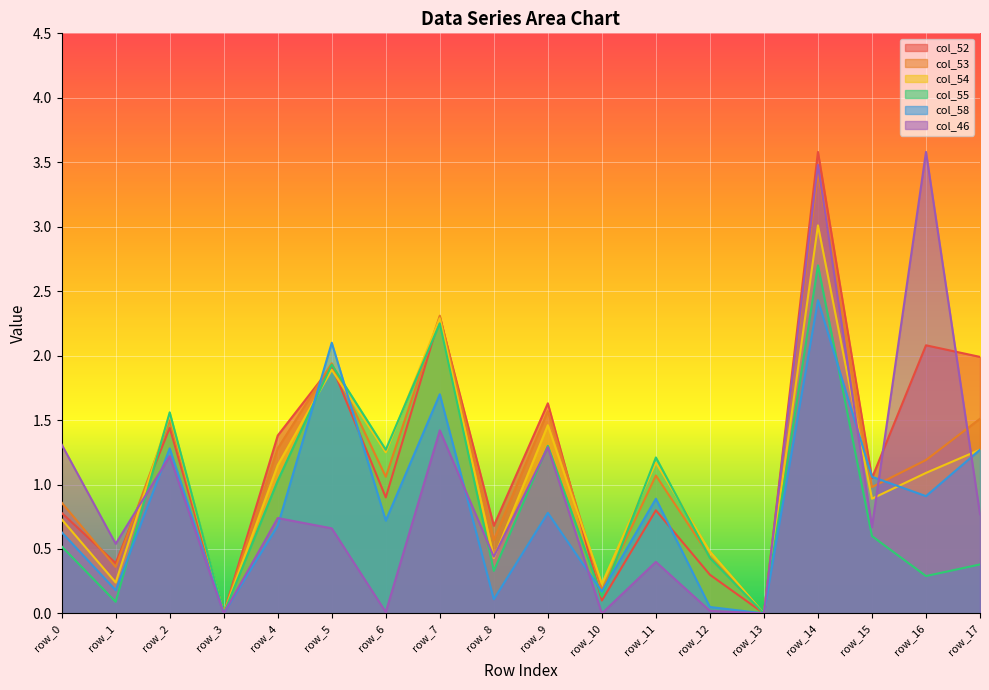

Which series changed the most between row_9 and row_14?

col_46